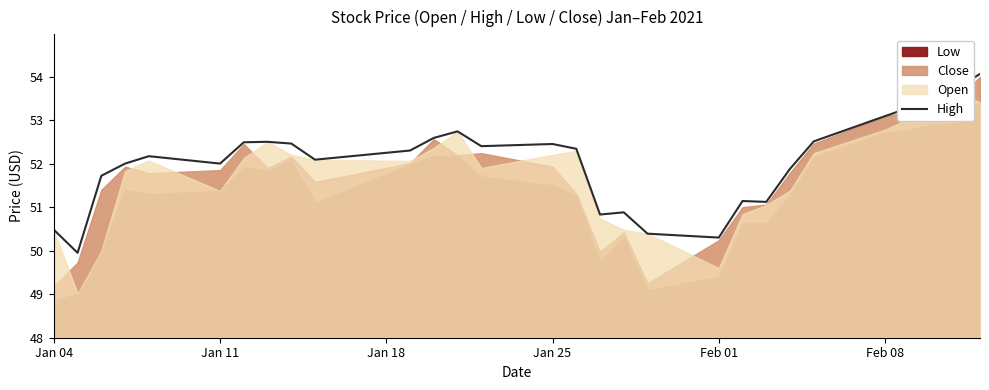

What is the difference between the second highest and second lowest values?

3.4